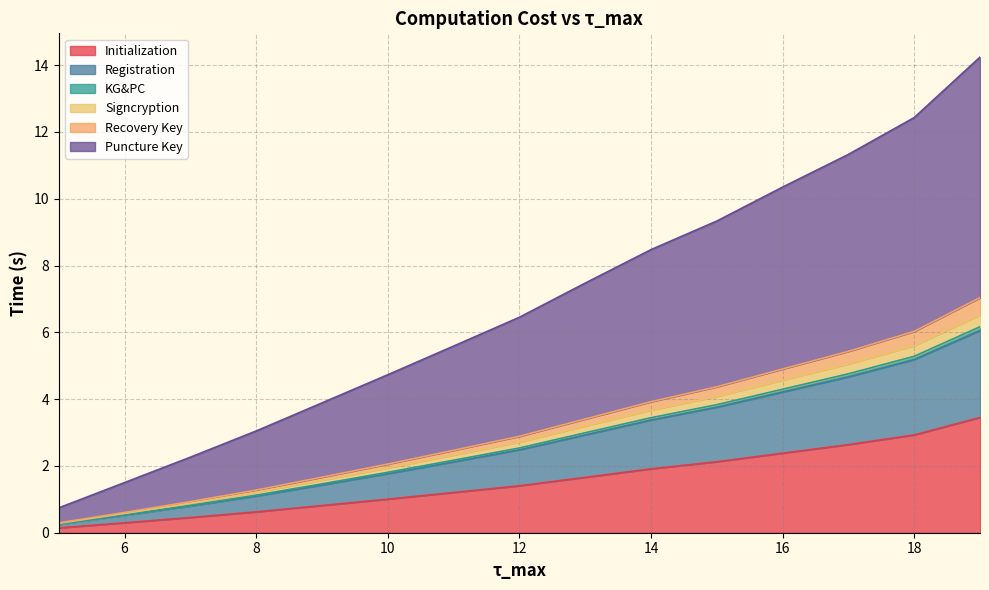

What is the smallest value displayed?

0.1